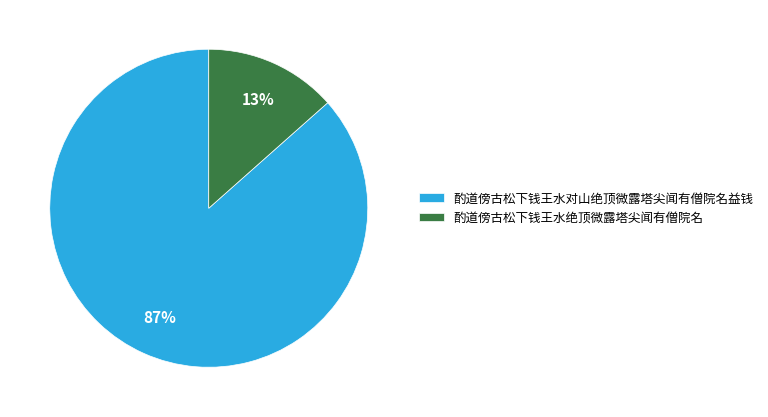

Which category accounts for the majority?

酌道傍古松下钱王水对山绝顶微露塔尖闻有僧院名益钱